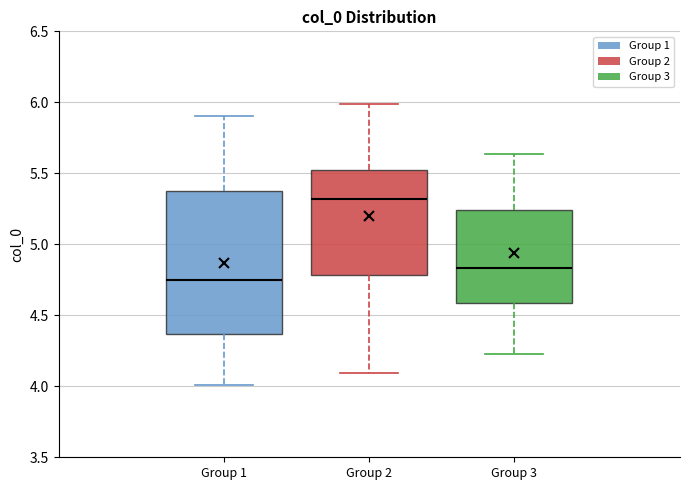

Reading left to right, transcribe this box plot: for each box, give where its median line is, the range the box spans, and where its two whiskers end, as read against the y-axis. The values are not printed on the chart, so give them approximately, as read against the axis.

Group 1: median 4.75, box 4.35 to 5.35, whiskers 4.00 to 5.90
Group 2: median 5.30, box 4.80 to 5.50, whiskers 4.10 to 6.00
Group 3: median 4.85, box 4.60 to 5.25, whiskers 4.25 to 5.65